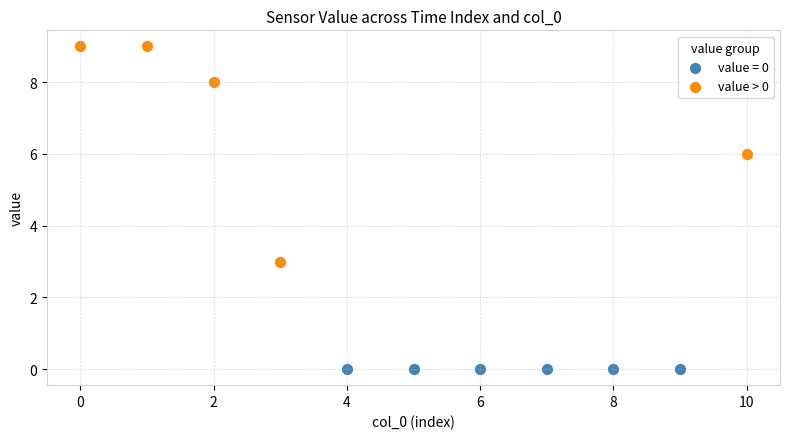

Which series reaches the maximum Y coordinate?

value > 0